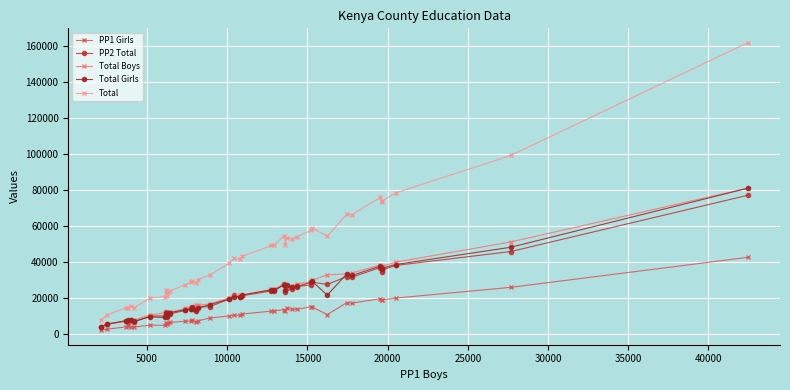

How many data points in Total are less than 41898?

20